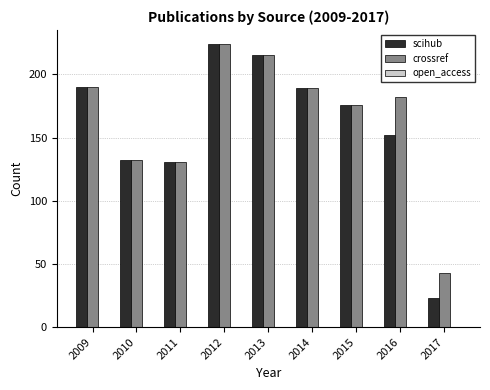

What is the total value across all series at 2009?

380